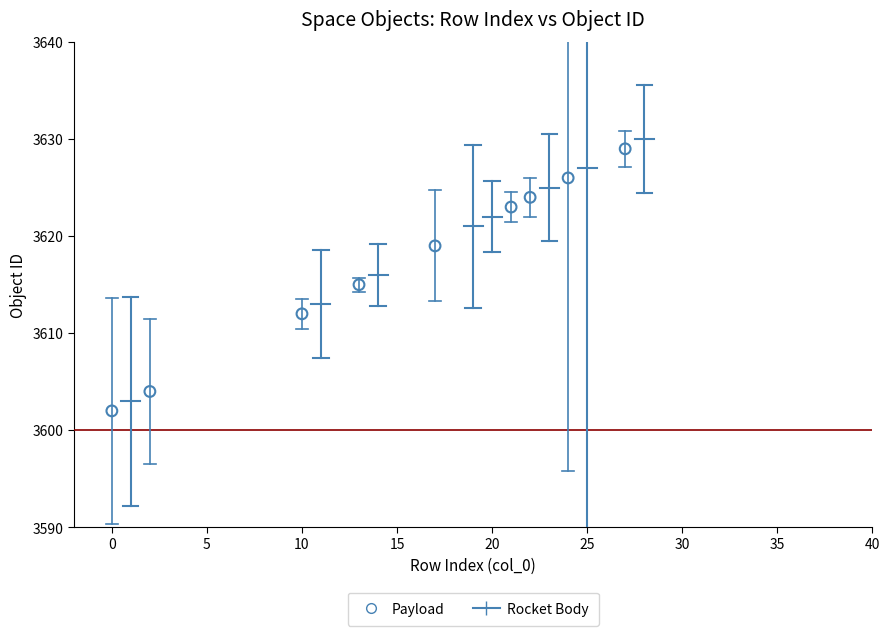

What is the average X value?

15